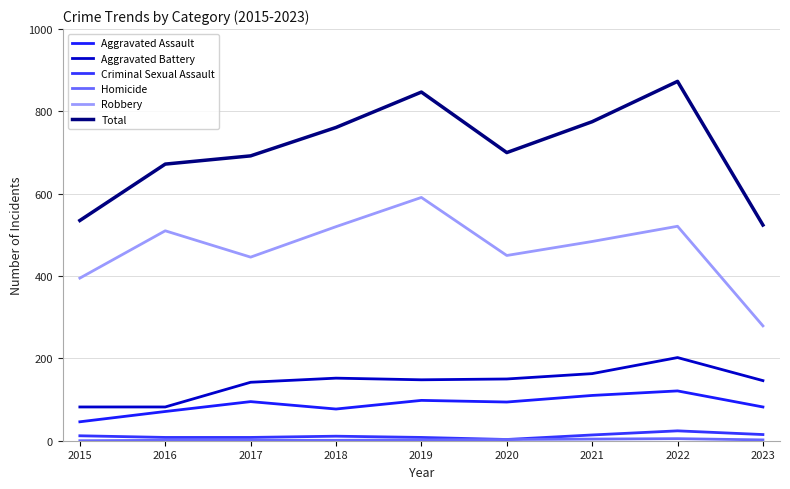

Is this an area chart (filled region under the line)?

No